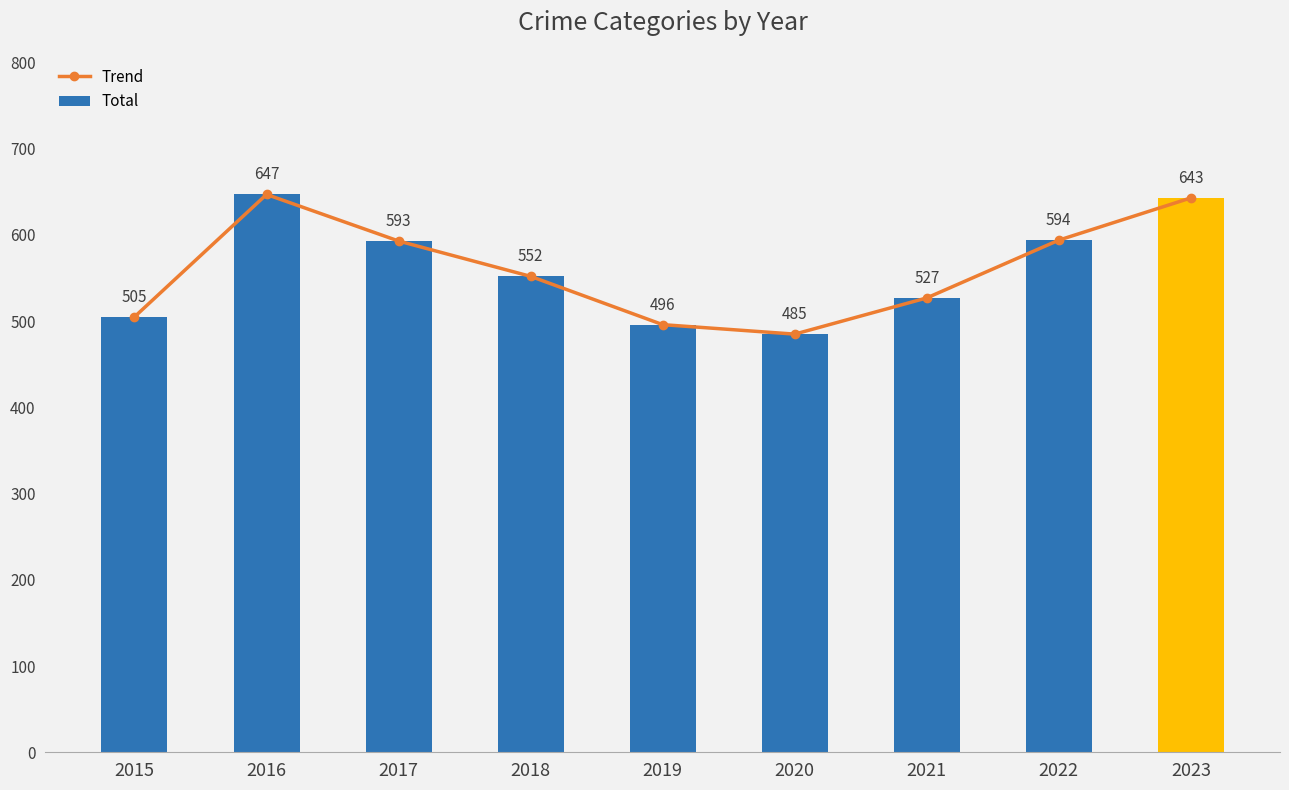

What is the difference between the maximum and minimum values in the Total series?

162